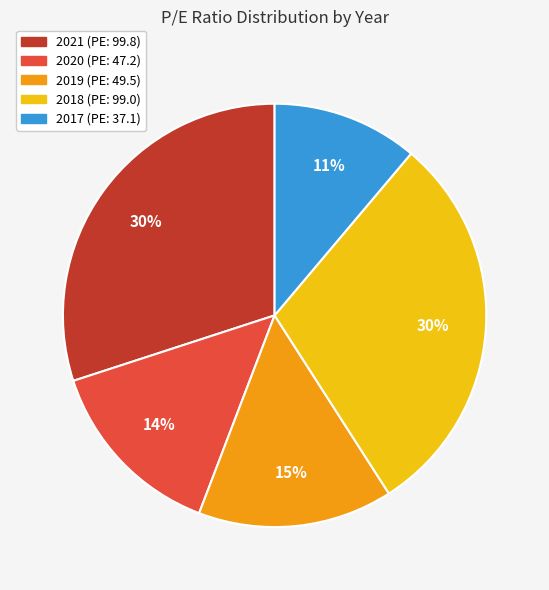

Is there a majority slice in this chart?

No